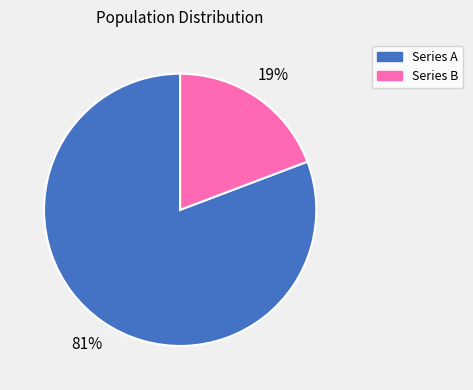

Does any single category account for the majority?

Yes